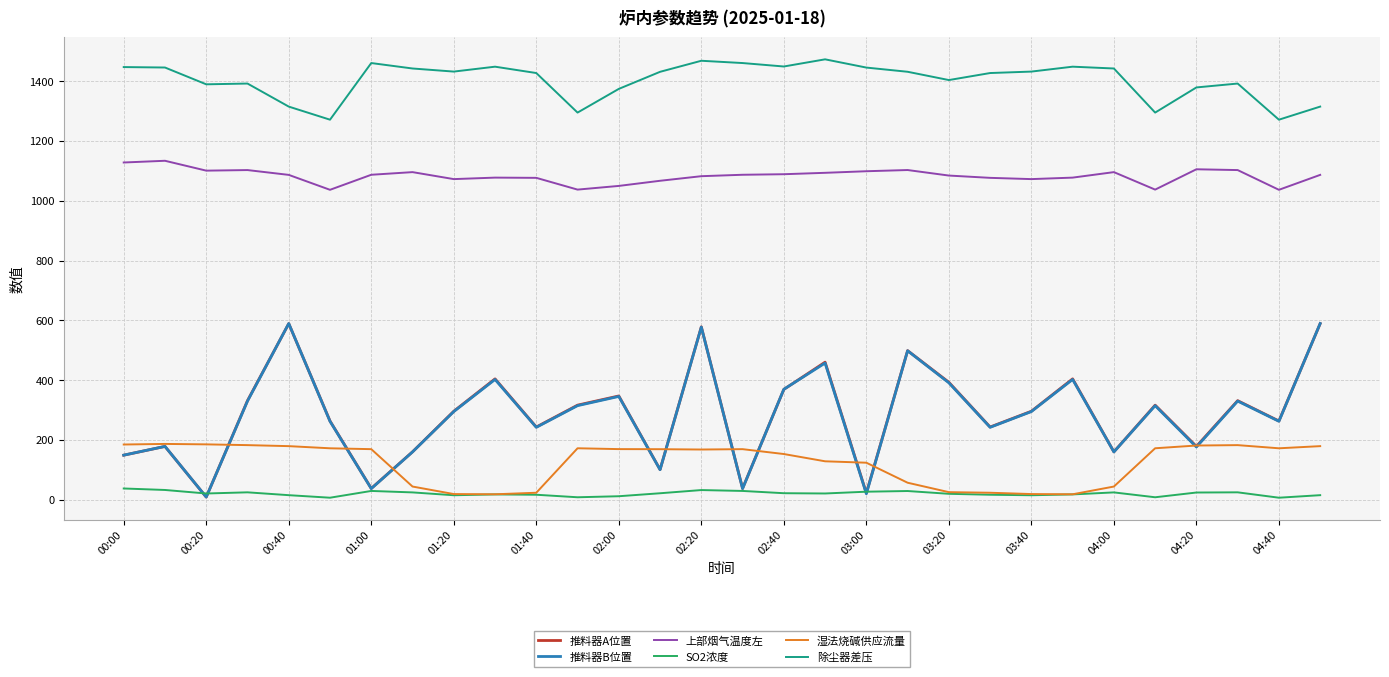

Does the chart display data point markers on the line(s)?

No